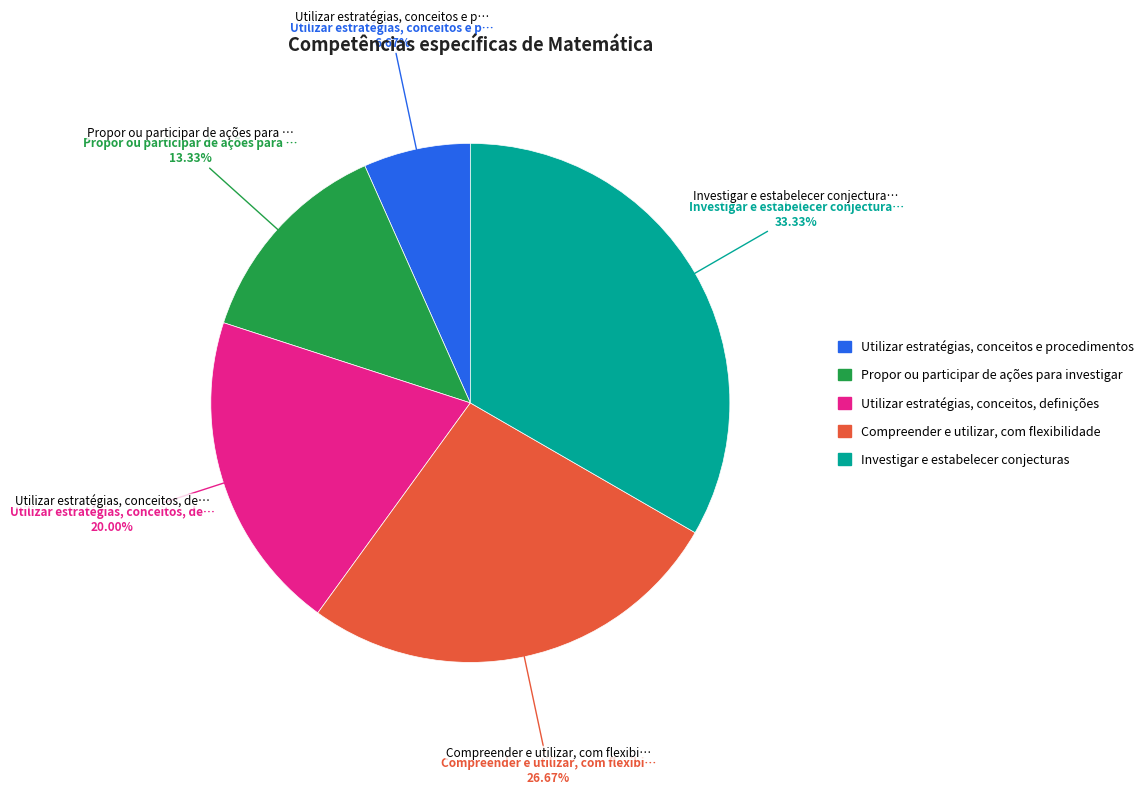

How many segments does this pie chart have?

5